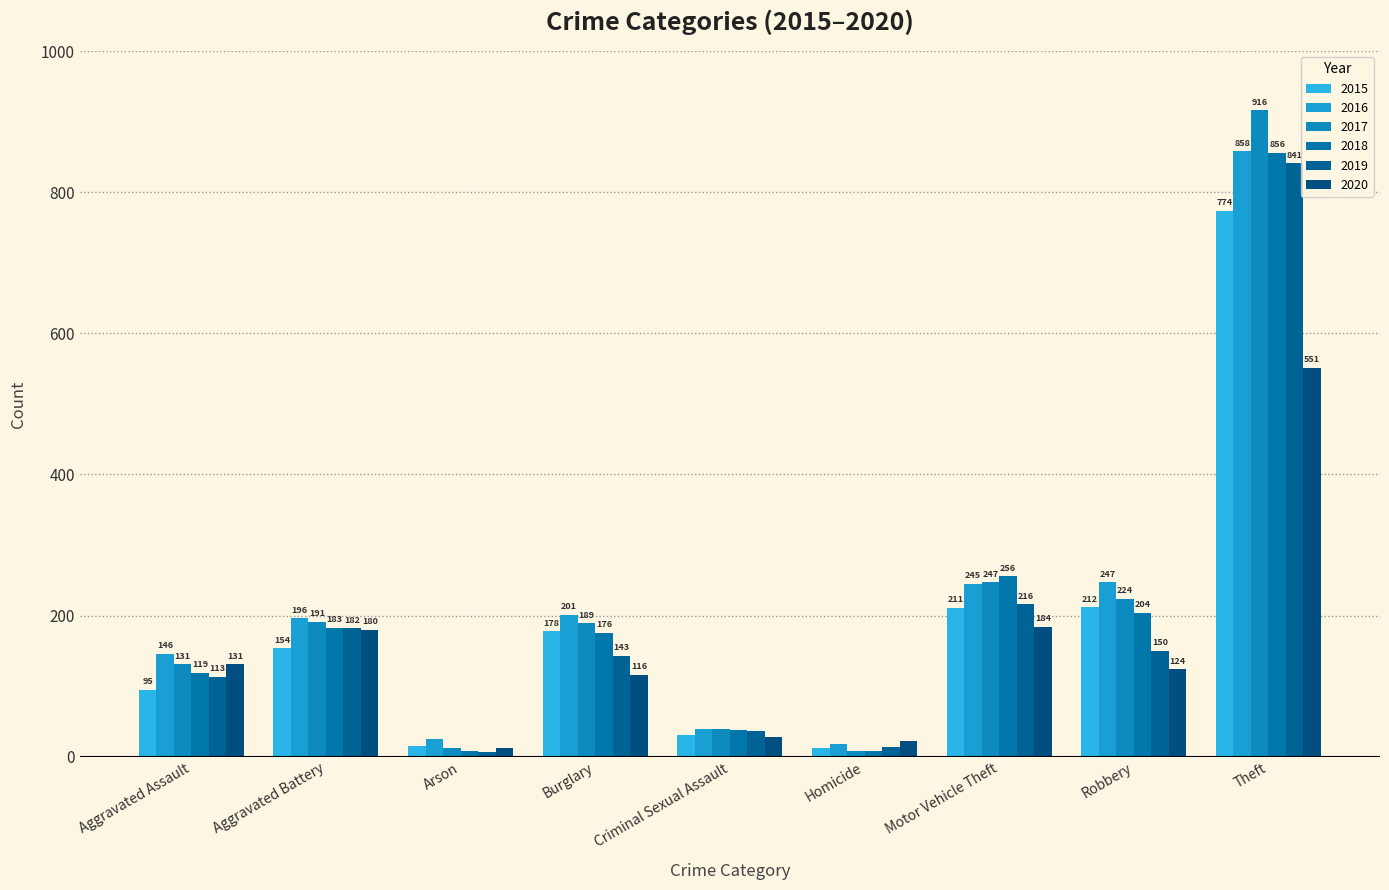

What is the difference between the 2019 values at Robbery and Motor Vehicle Theft?

66